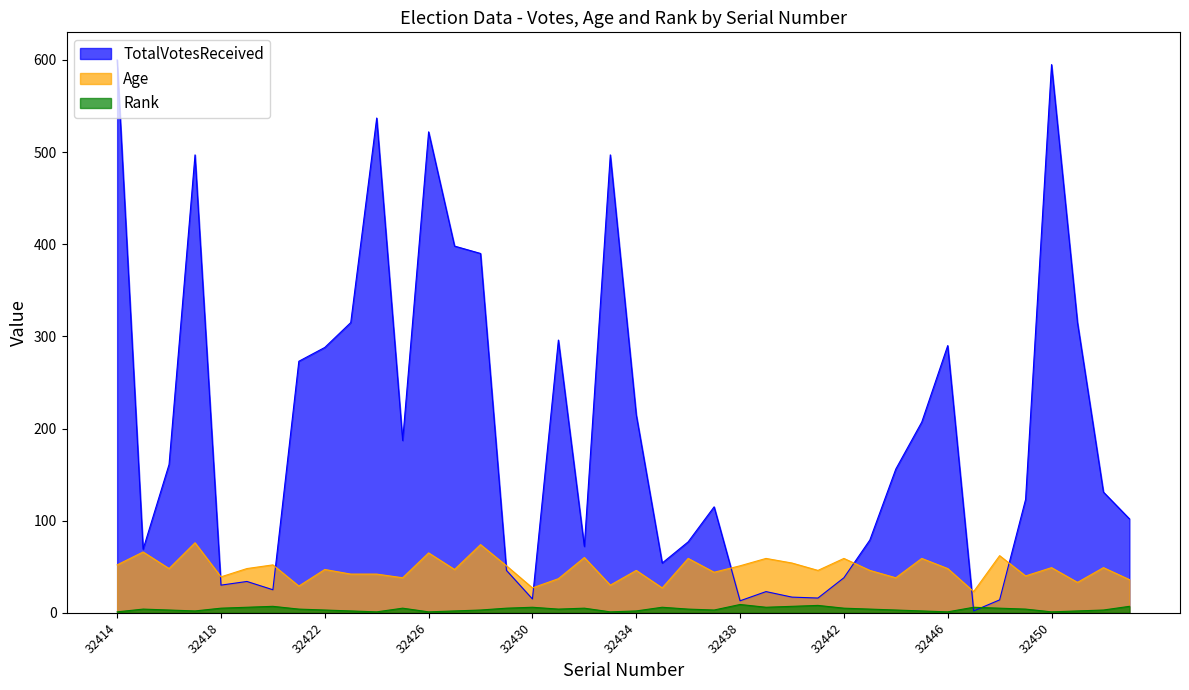

What is the average value of the Age series?

47